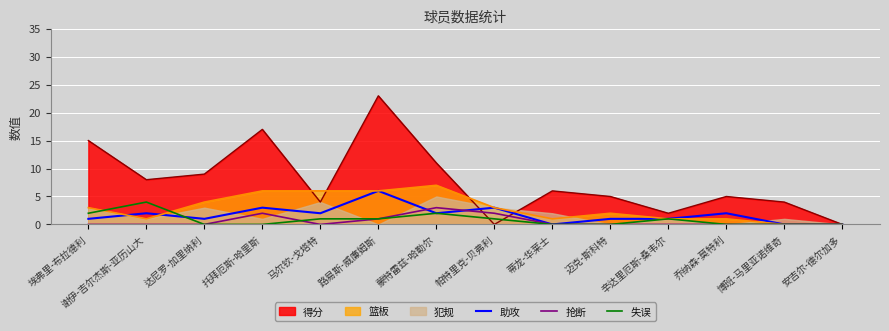

Which has a higher value, 乔纳森-莫特利 or 帕特里克-贝弗利?

帕特里克-贝弗利